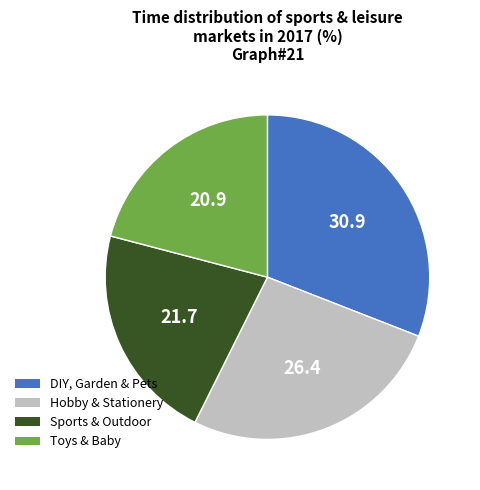

Rank the categories by value from highest to lowest.

DIY, Garden & Pets, Hobby & Stationery, Sports & Outdoor, Toys & Baby